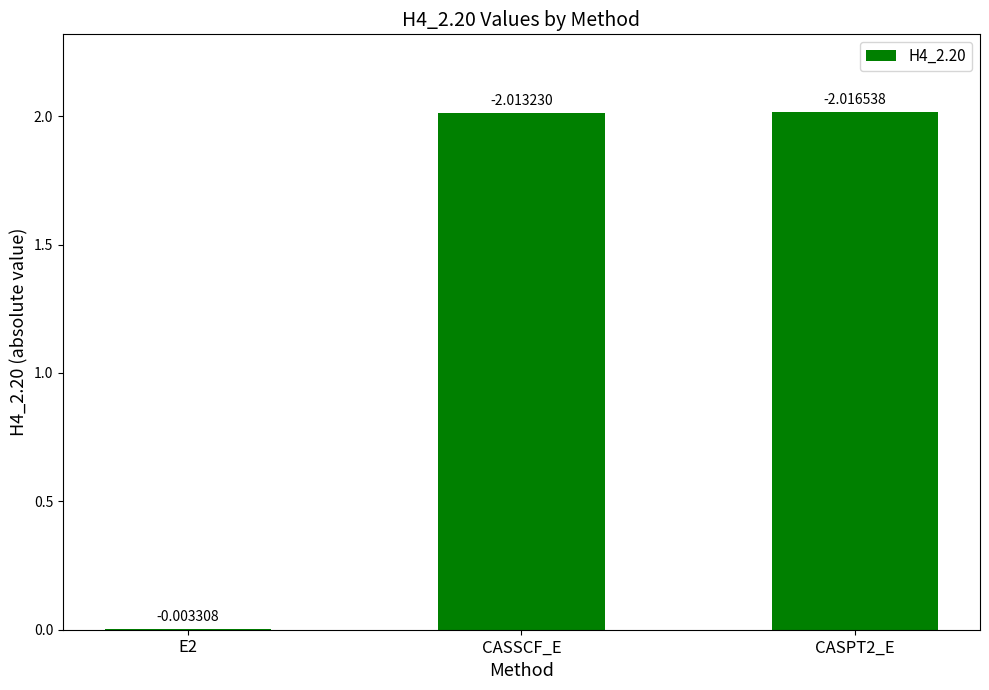

What is the change in value from E2 to CASSCF_E?

+2.0